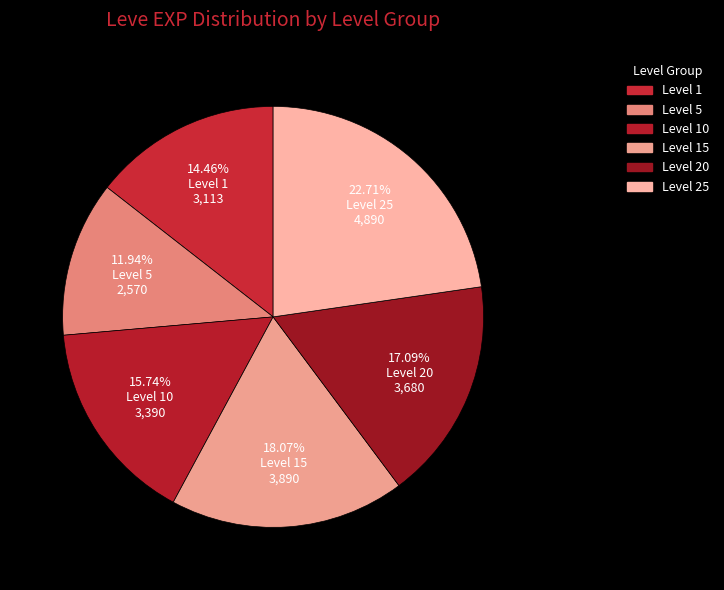

Does any single category account for the majority?

No